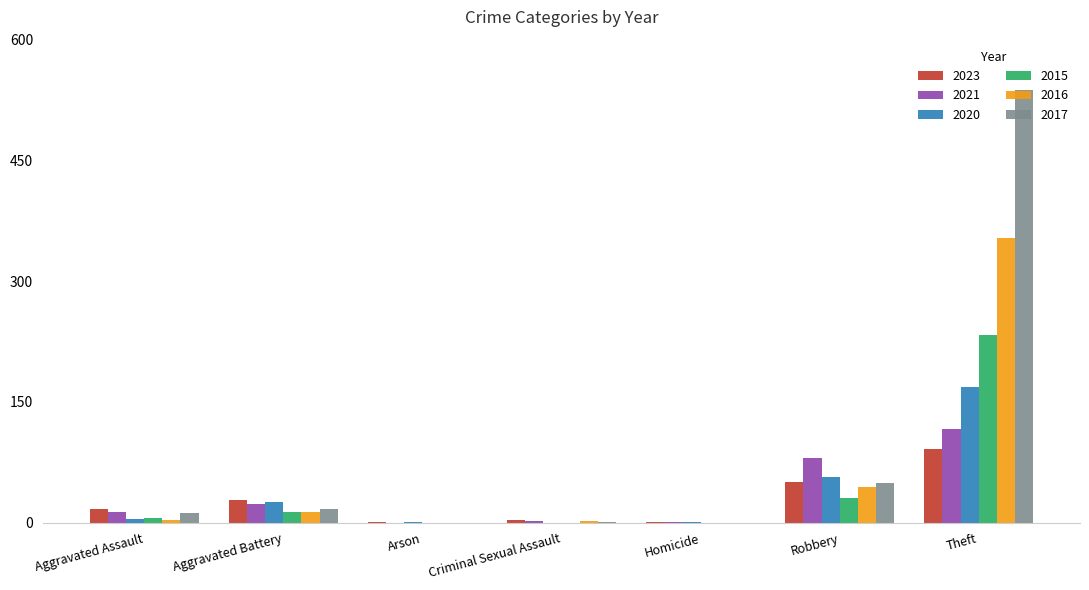

Is it true that 2021 equals 80 at Robbery?

True